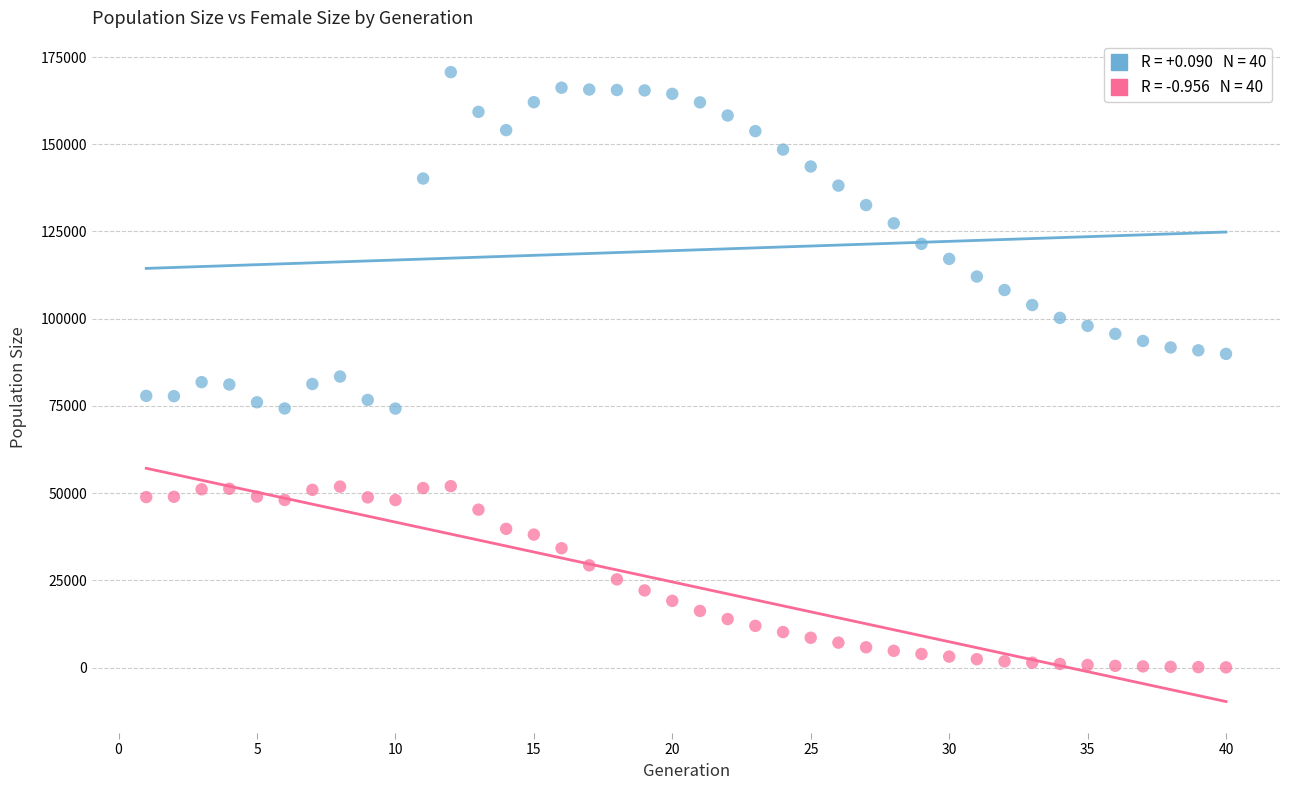

Across all data points, what is the range of Y values (max minus min)?

170588